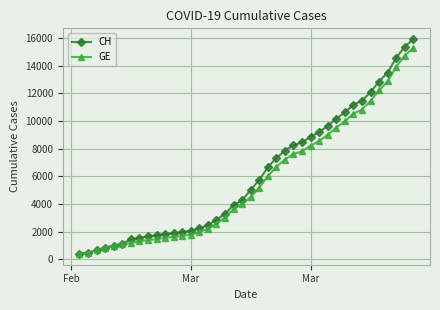

What is the value of the GE point at the 30th from the left?

9000